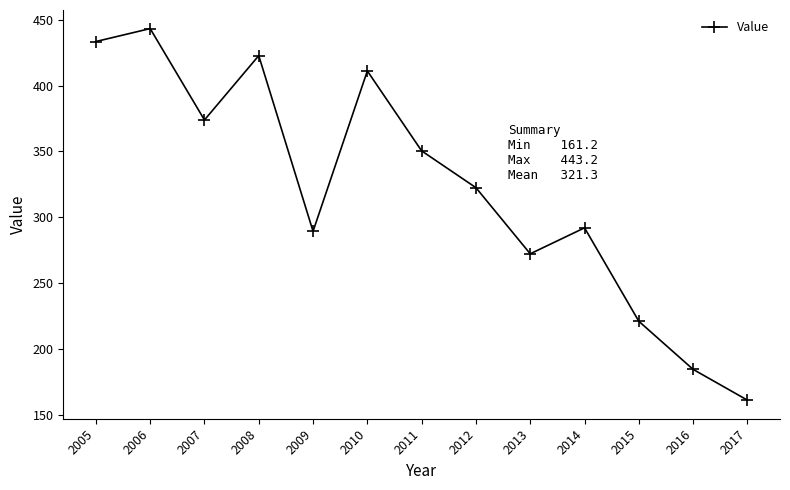

Reading left to right, transcribe all the data shown in this chart.

2005=433.4	2006=443.2	2007=373.8	2008=422.7	2009=289.3	2010=411.1	2011=350.4	2012=322.4	2013=272.2	2014=292.0	2015=221.0	2016=184.5	2017=161.2